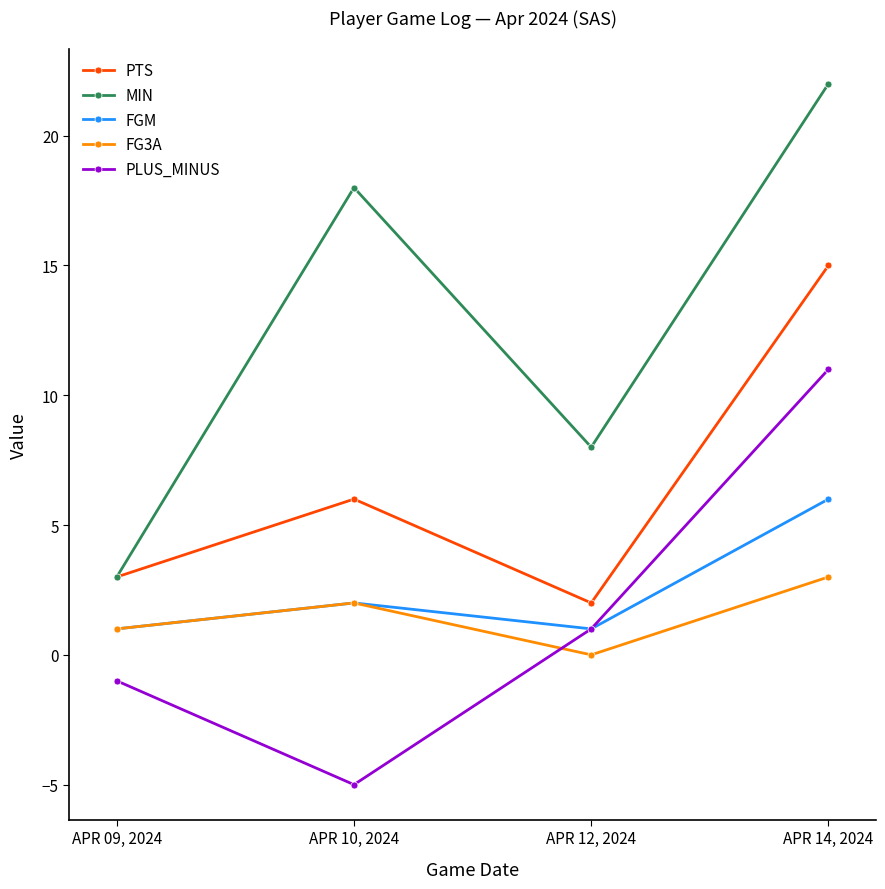

True or false: PTS and FGM cross at least once.

False